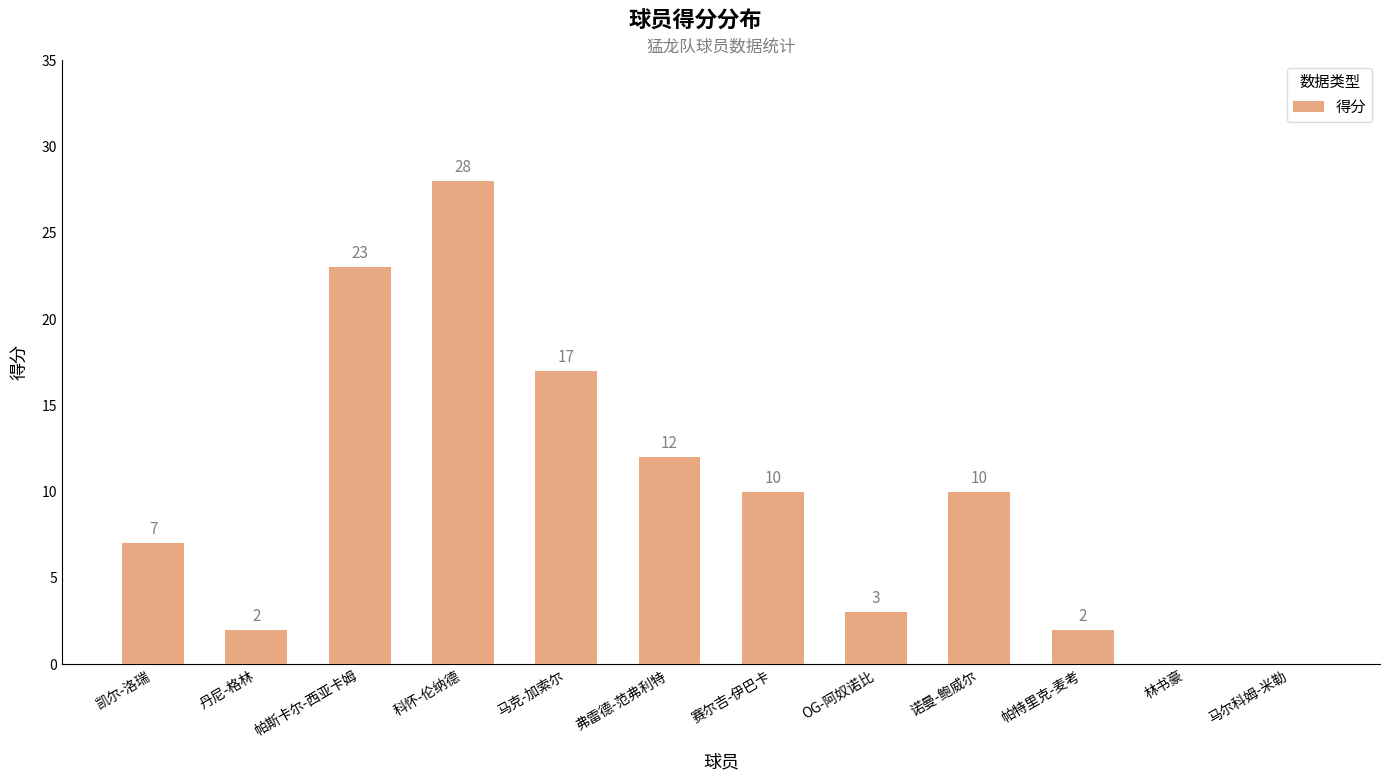

What is the change in value from 马克-加索尔 to 弗雷德-范弗利特?

-5